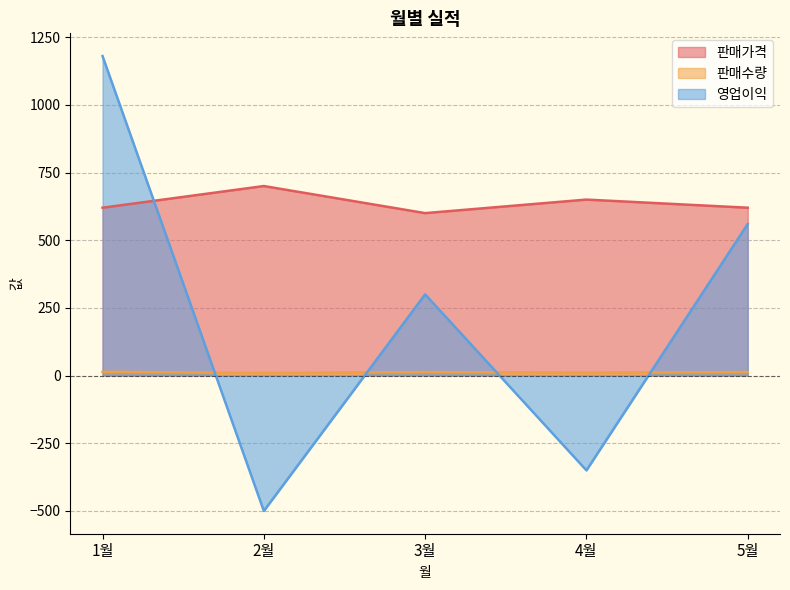

Is the value of 판매가격 at 1월 greater than the value of 영업이익 at 4월?

Yes